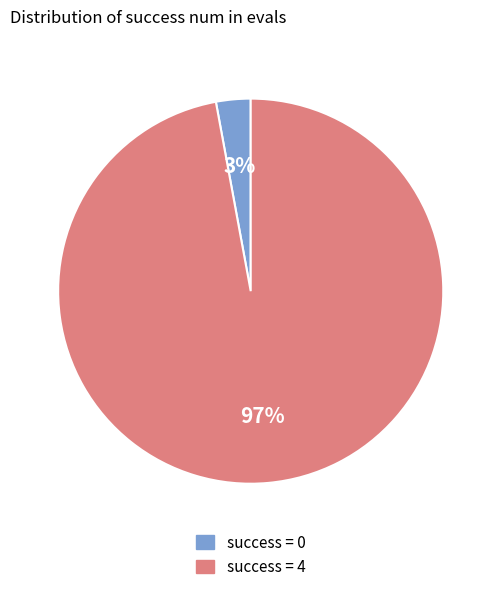

To the nearest percent, what is the average slice percentage?

50%